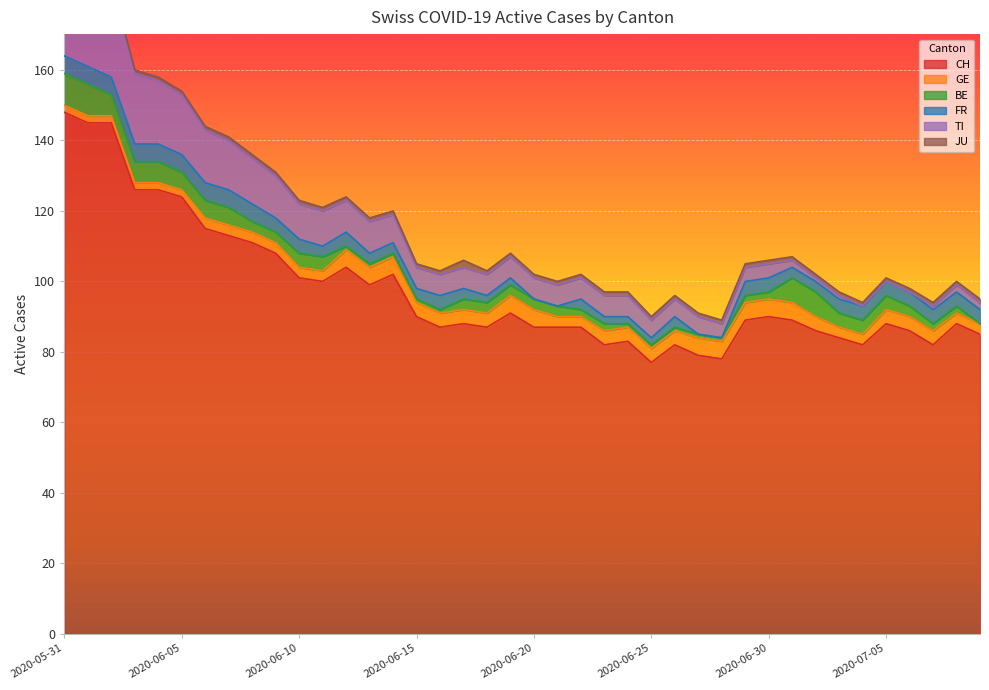

True or false: CH and GE cross at least once.

False